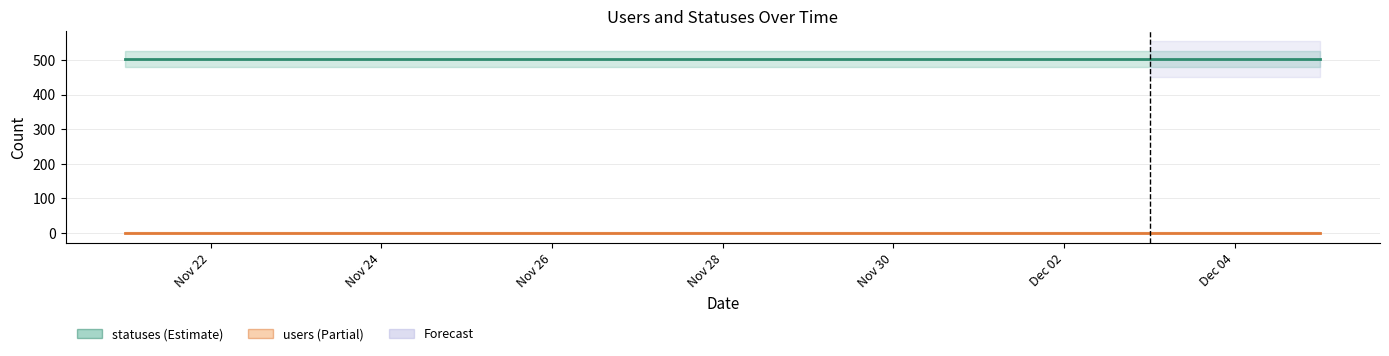

True or false: statuses and users cross at least once.

False